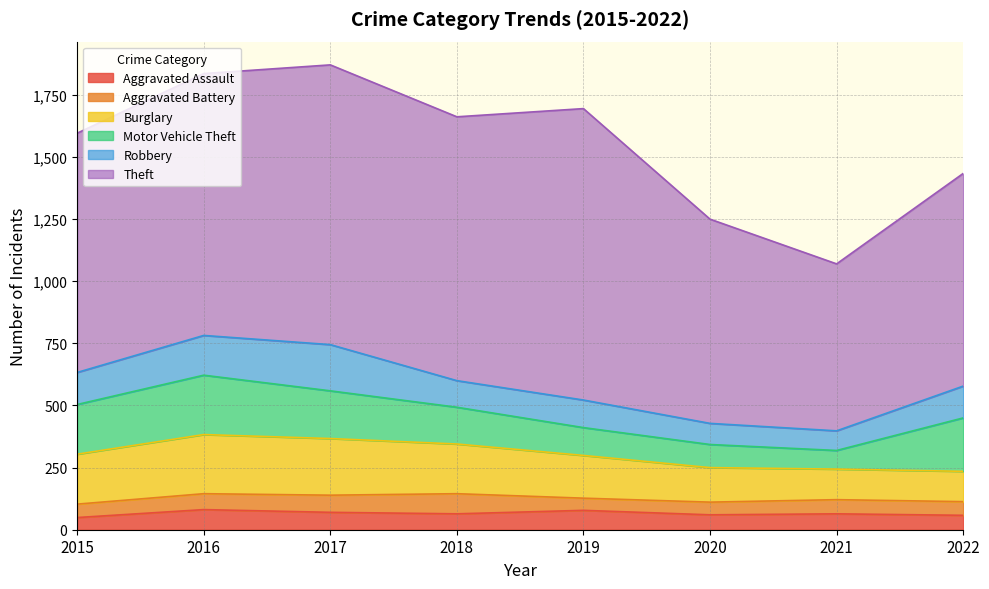

How many distinct data groups are displayed?

6